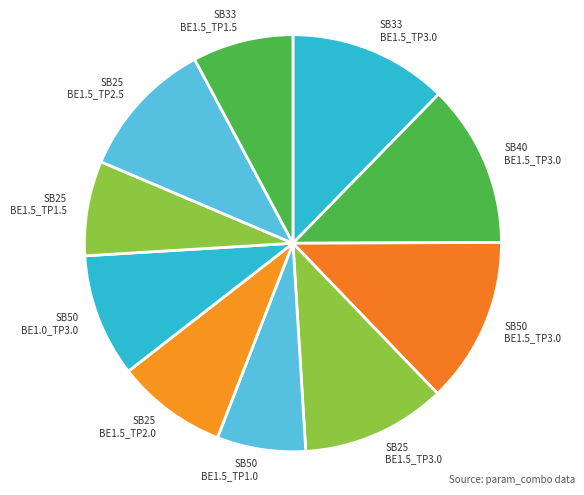

Is the sum of SB50 BE1.5_TP1.0 and SB25 BE1.5_TP2.5 greater than half?

No